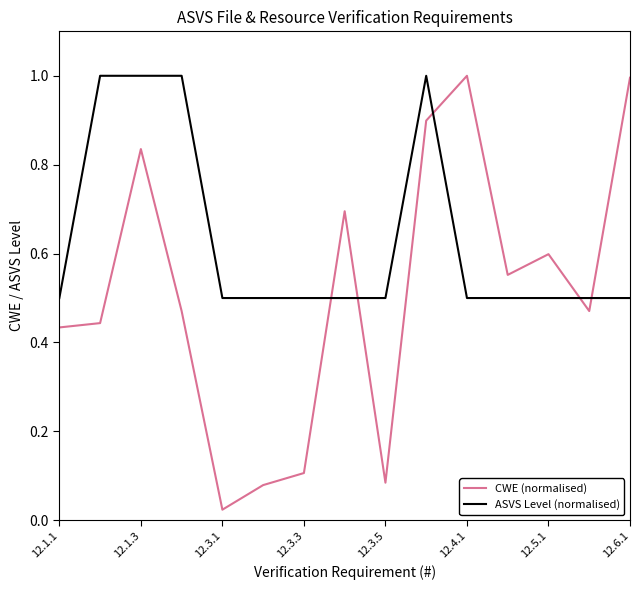

Which series ends up on top after the final intersection of CWE (normalised) and ASVS Level (normalised)?

CWE (normalised)